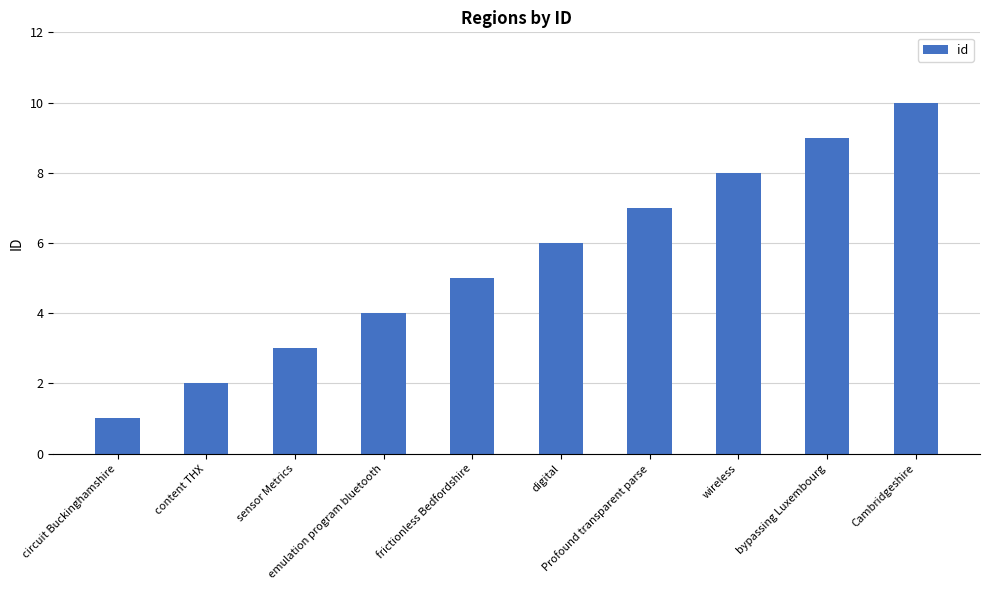

True or false: the data shows 4 at emulation program bluetooth.

True